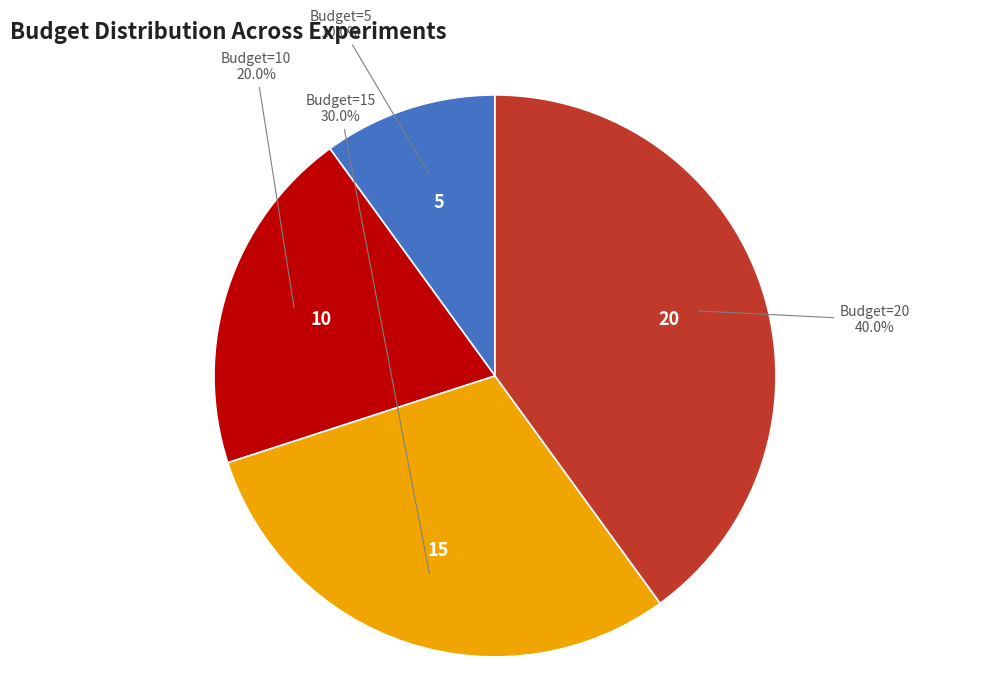

To the nearest percent, what percentage of the pie is Budget=20?

40%